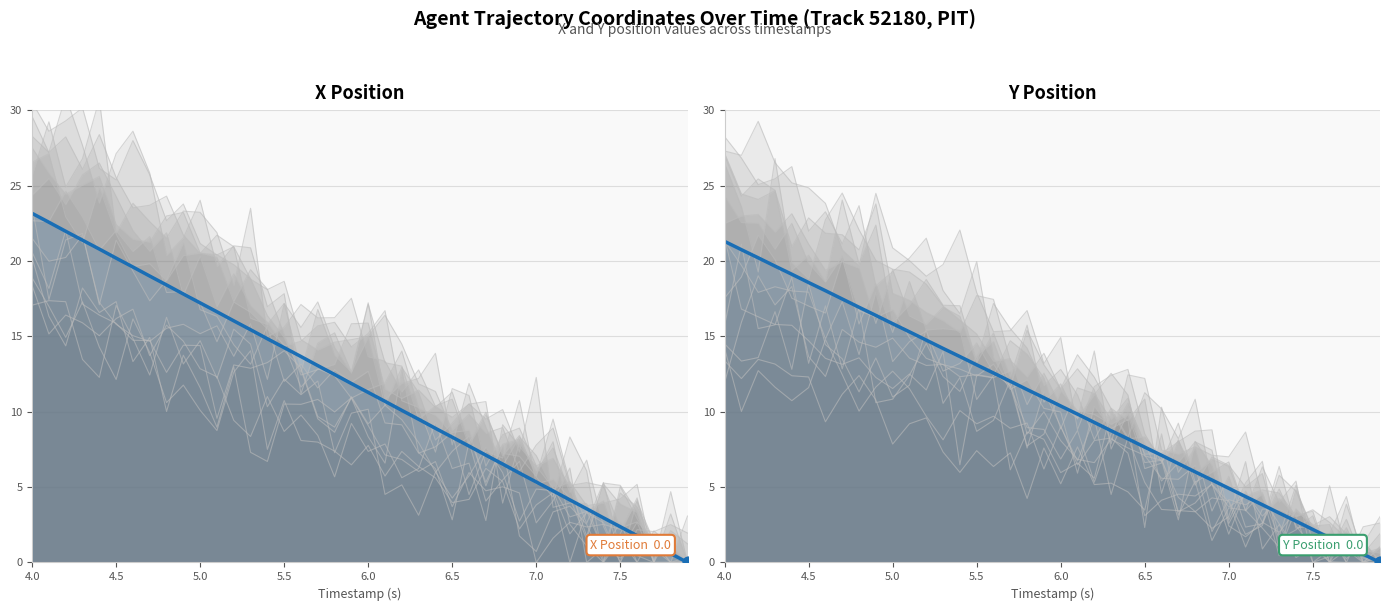

At how many categories does at least one series exceed 12?

19